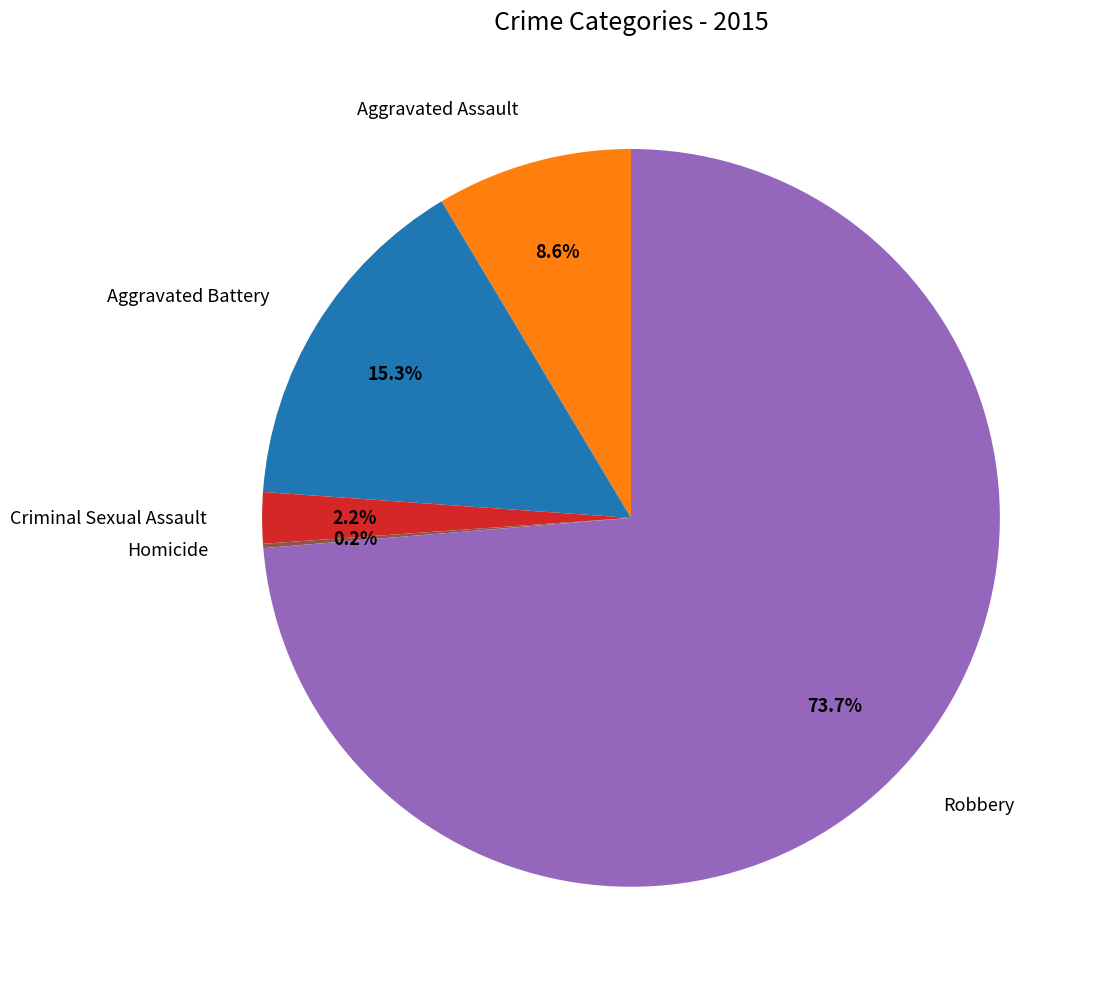

To the nearest percent, what is the average slice percentage?

20%